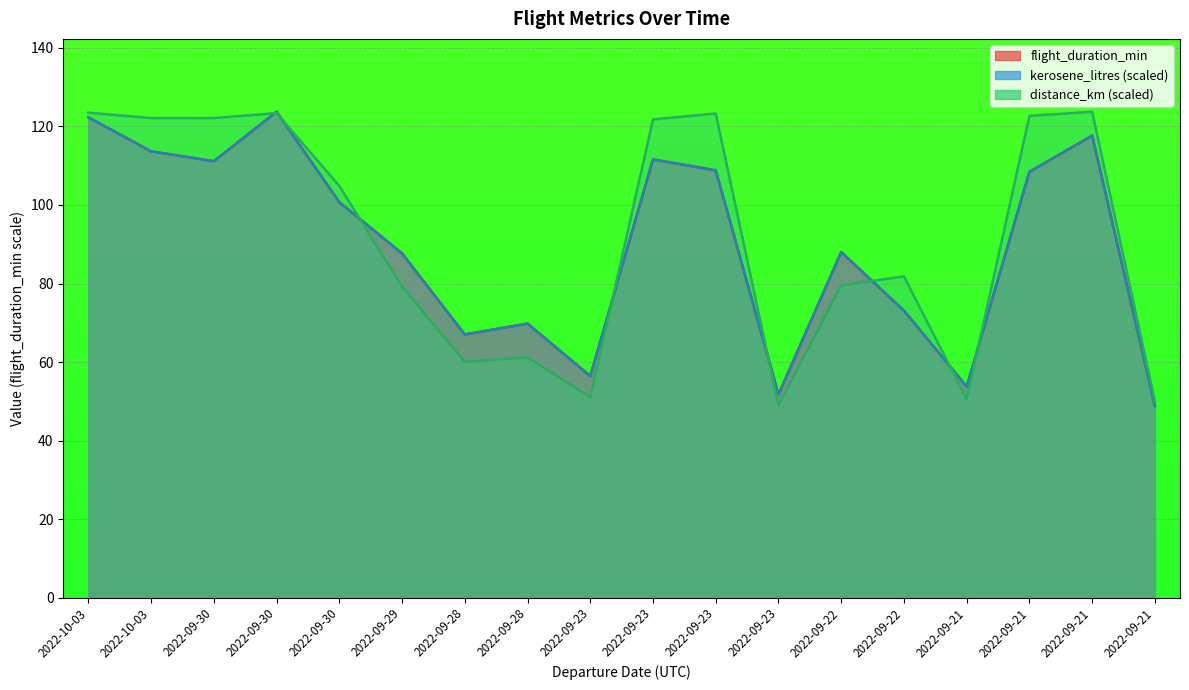

Where is the first local minimum for flight_duration_min?

2022-09-30